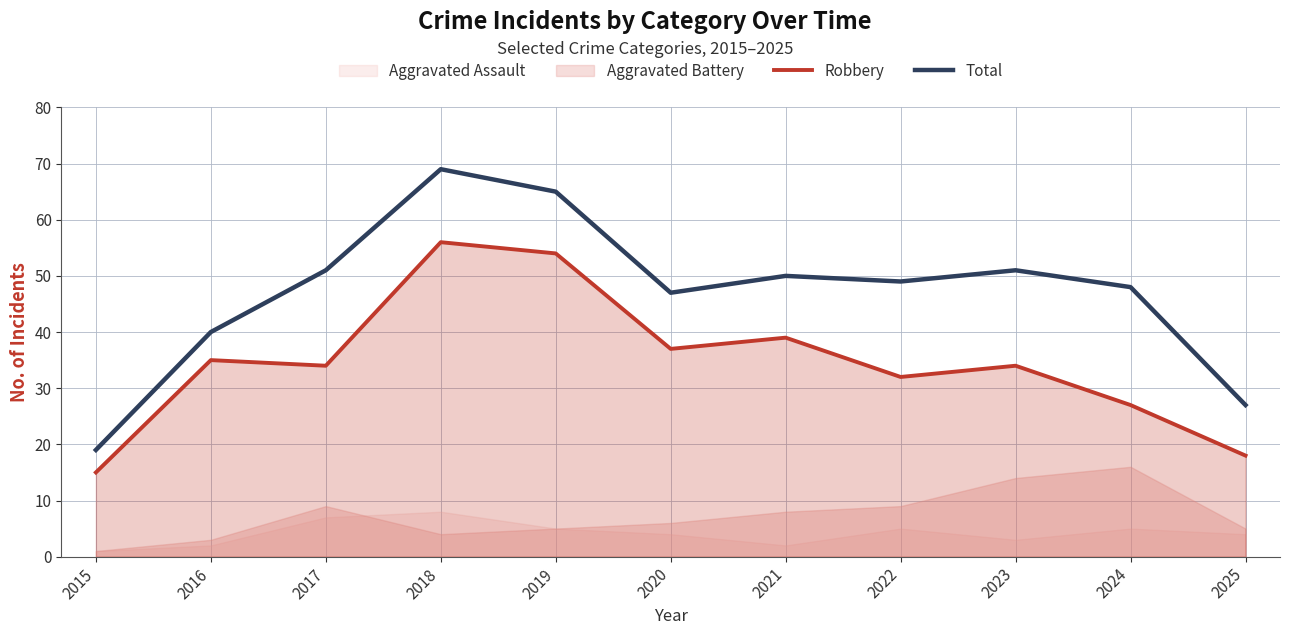

Which category has the lowest value in the Robbery series?

2015